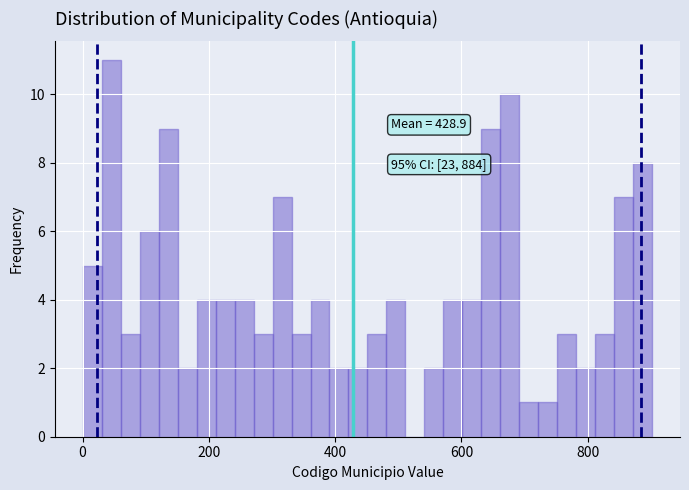

Read against the x-axis, roughly where is the centre of the tallest bar?

40